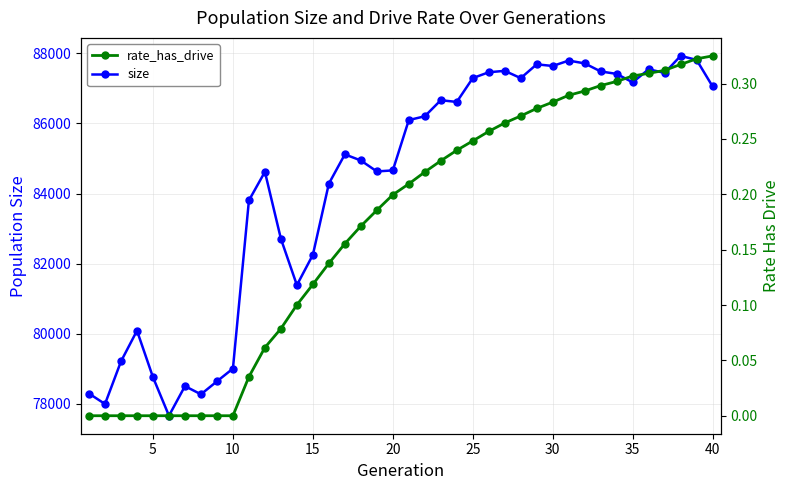

Is it true that size equals 45972.4 at 40?

False